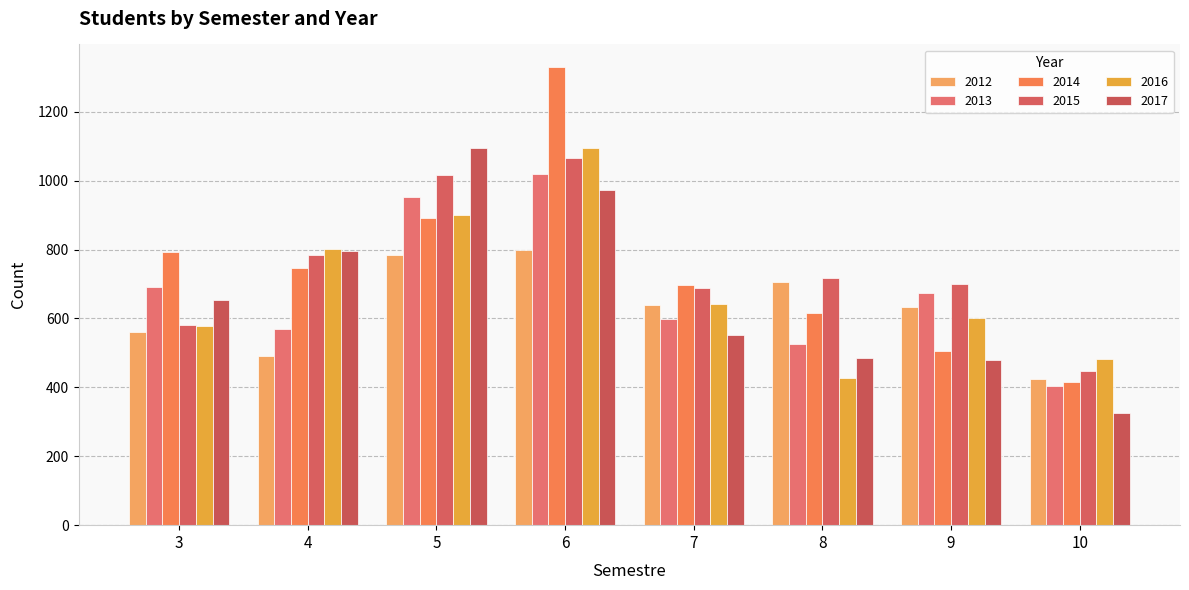

What are all the series names shown in the legend?

2012, 2013, 2014, 2015, 2016, 2017